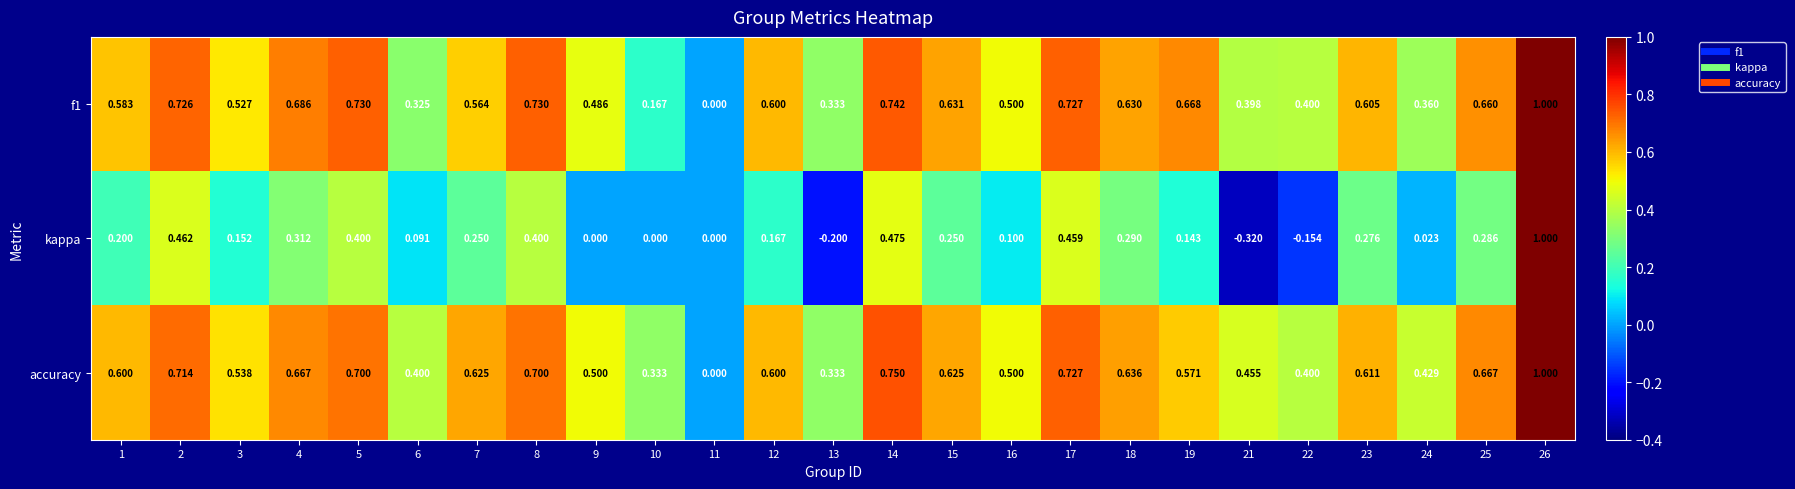

What is the spread (max minus min) of values at 3?

0.4